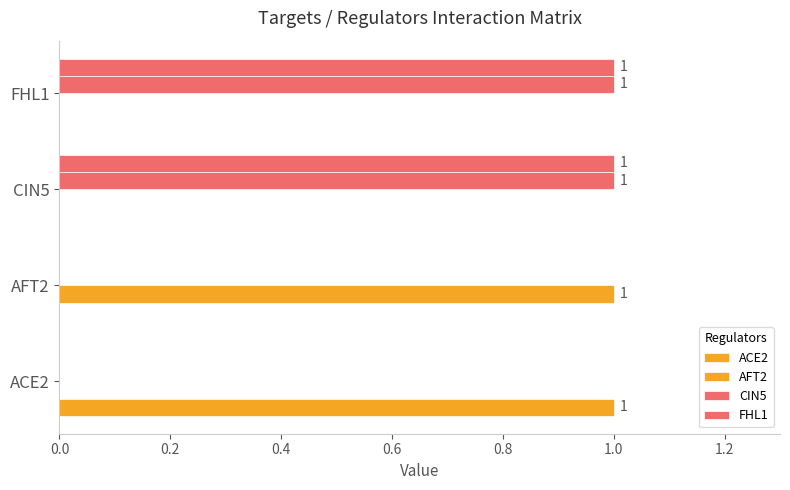

Count the number of categories in the chart.

4